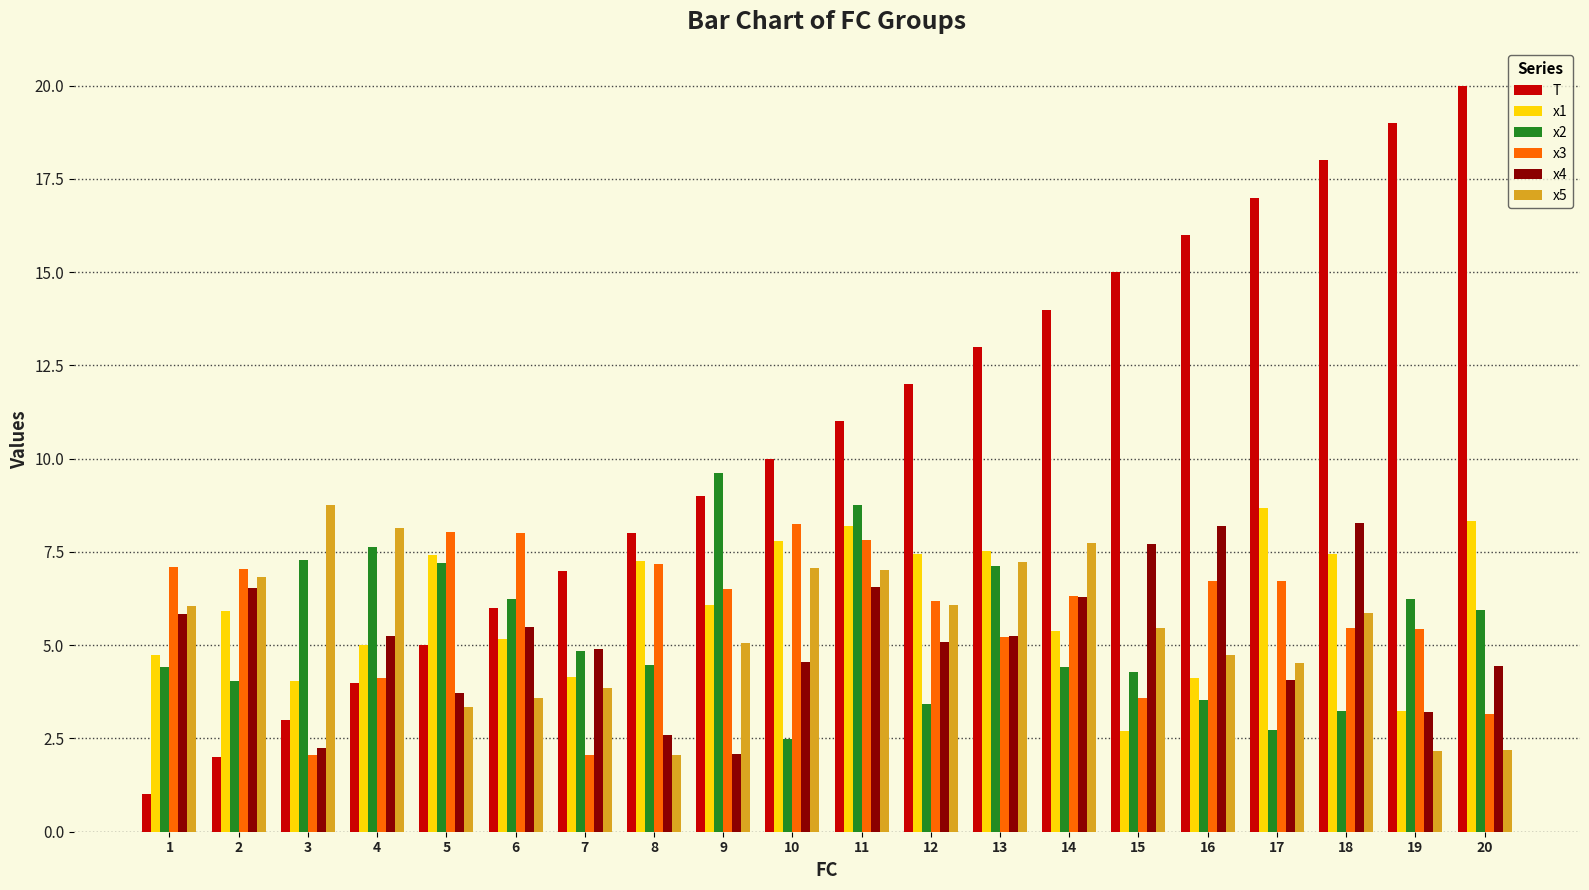

Between 16 and 18, which series saw the biggest shift?

x1